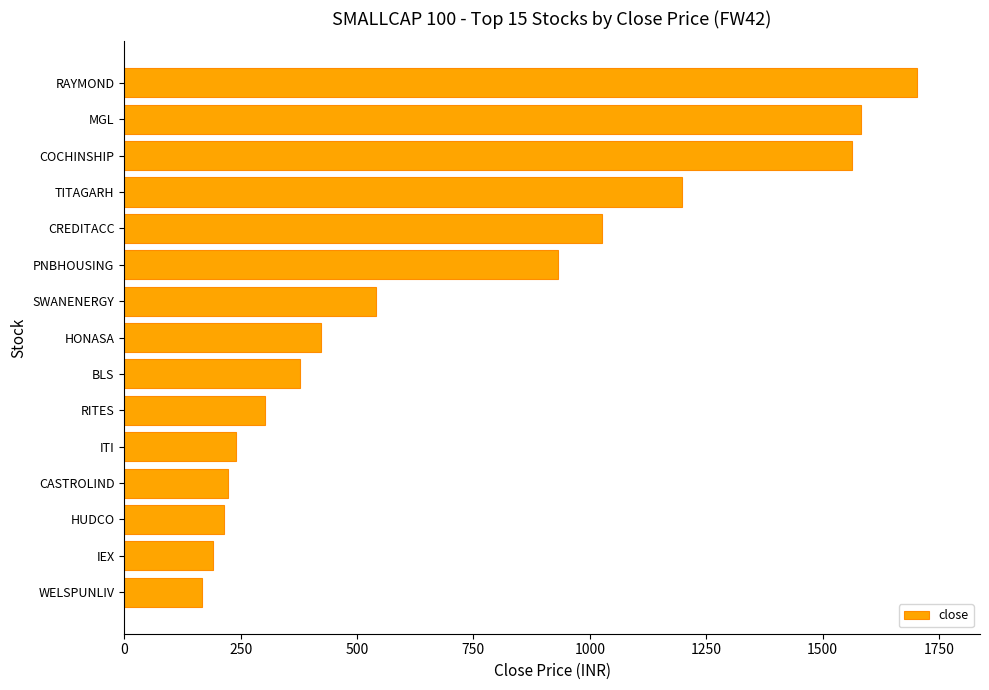

What is the sum of all values?

10684.7